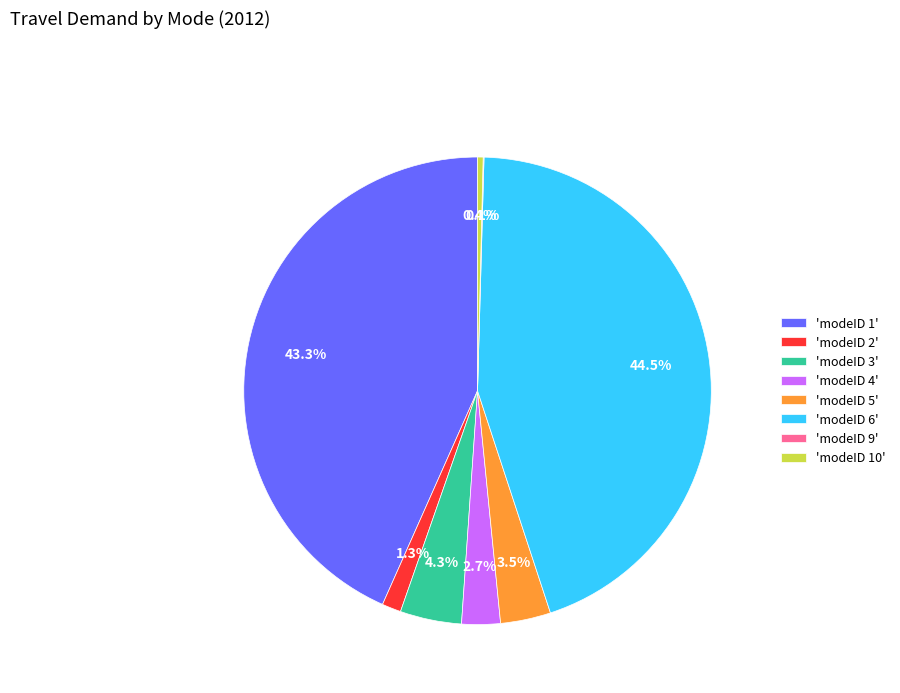

Does 'modeID 10' represent more than half of the total?

No